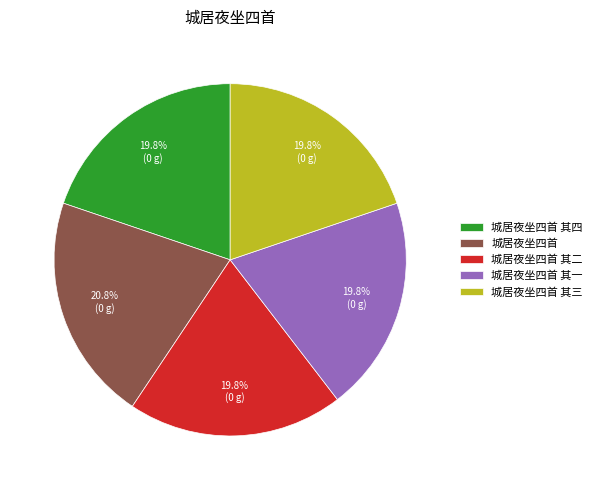

How many slices are in this pie chart?

5